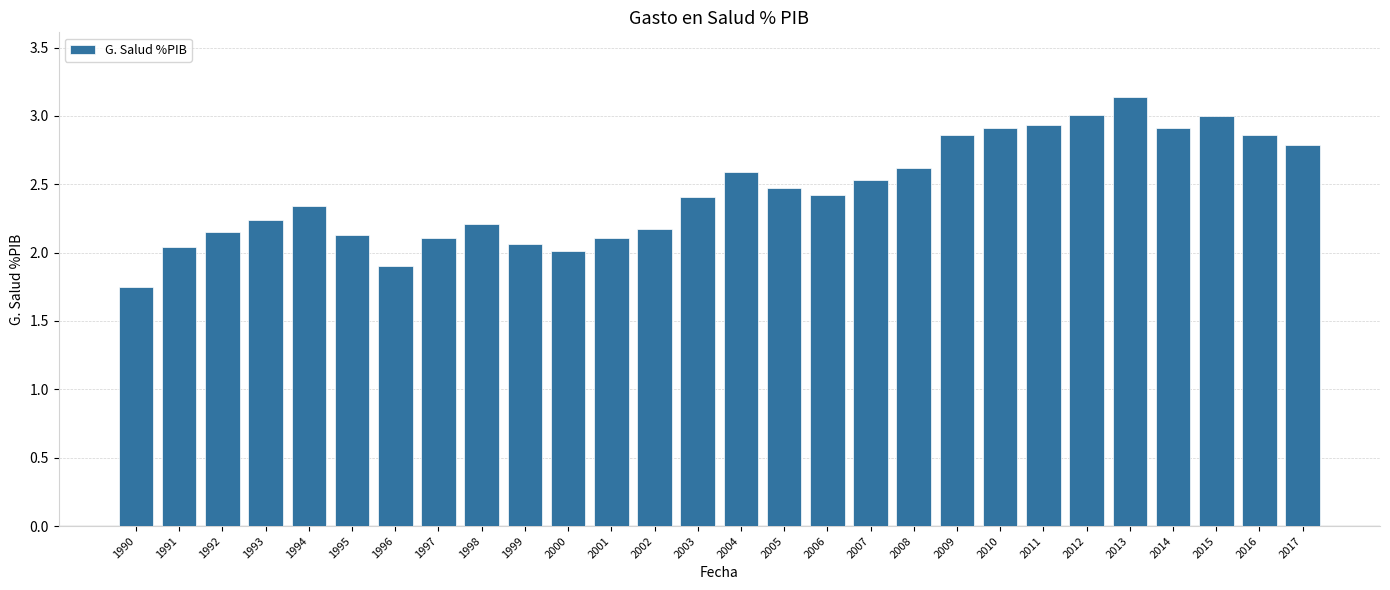

Approximately how many times larger is the value at 2006 compared to 2015?

0.8